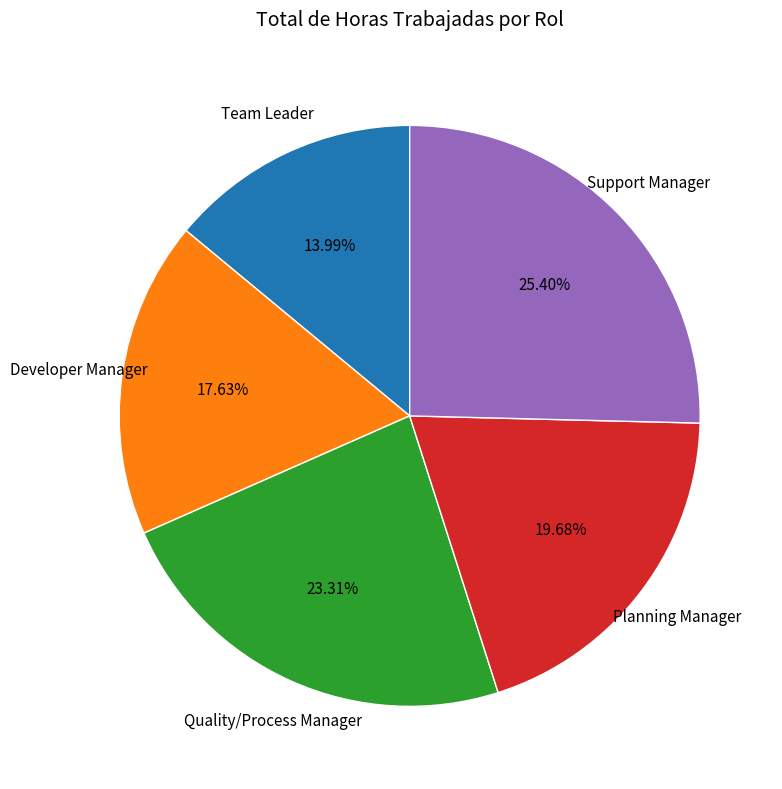

Is there a majority slice in this chart?

No